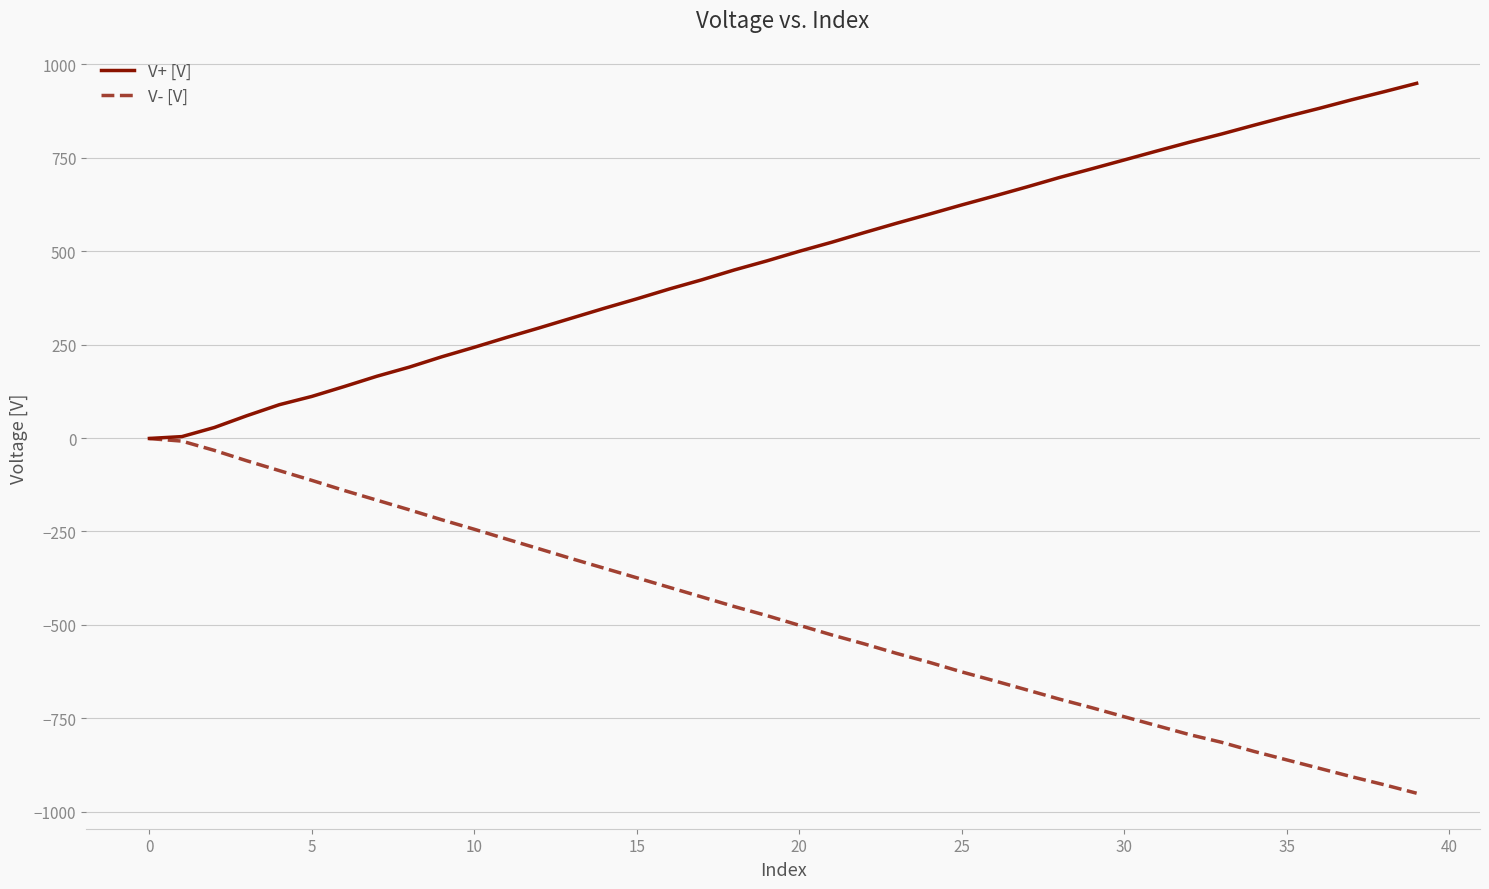

List the series in order of their peak value, highest first.

V+ [V], V- [V]